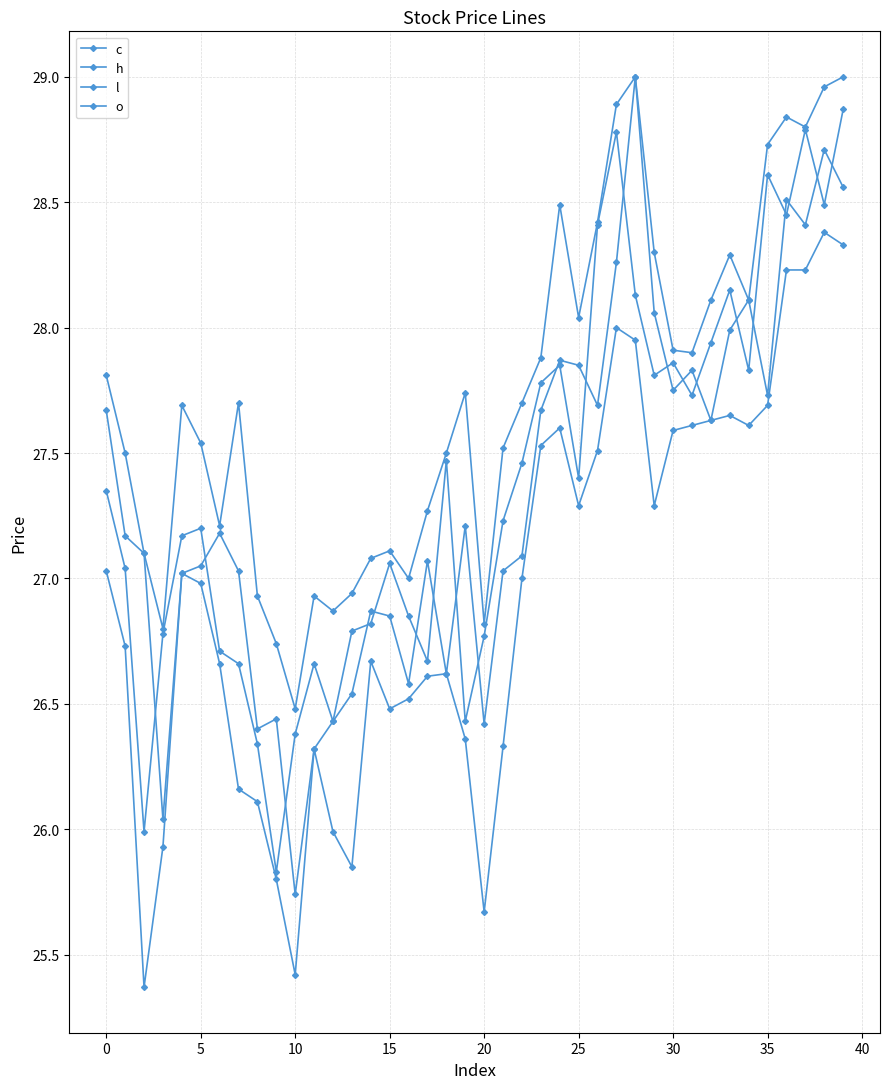

What is the highest value of the c series?

28.9